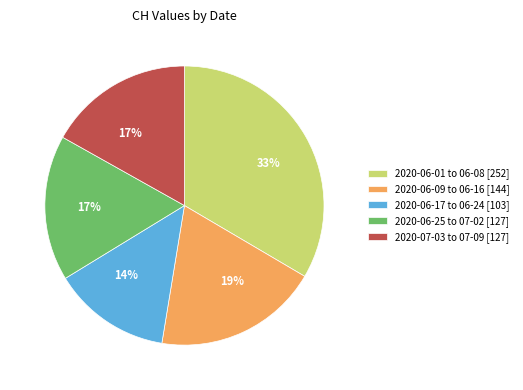

What is the largest slice in the pie chart?

2020-06-01 to 06-08 [252]